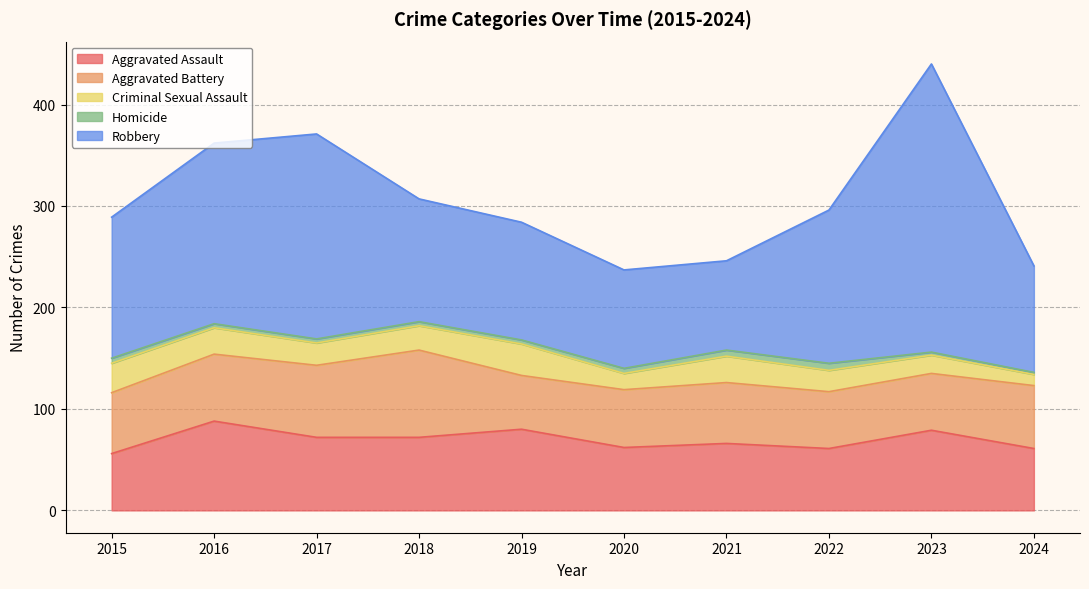

The Criminal Sexual Assault series shows 31 at 2019. True or false?

True